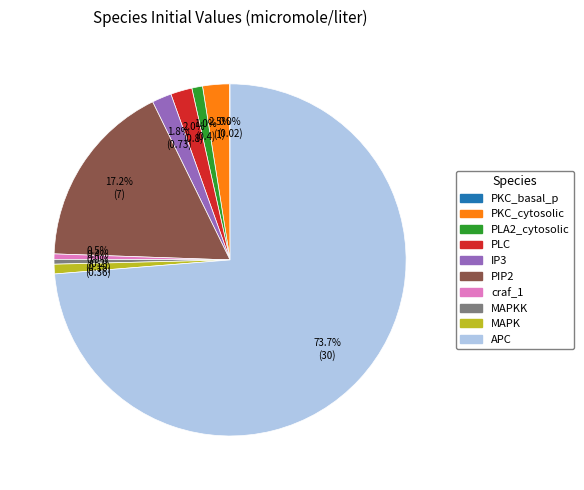

Does any single category account for the majority?

Yes